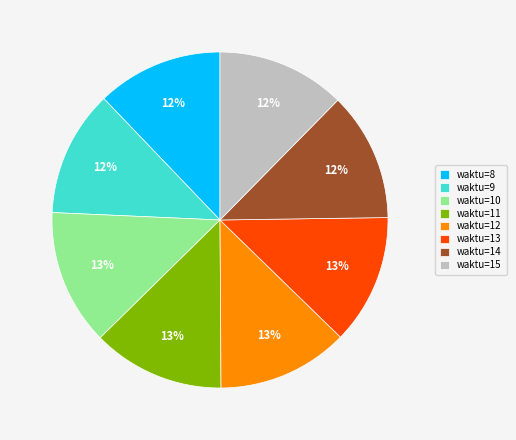

Do waktu=9 and waktu=15 together represent more than half of the pie?

No